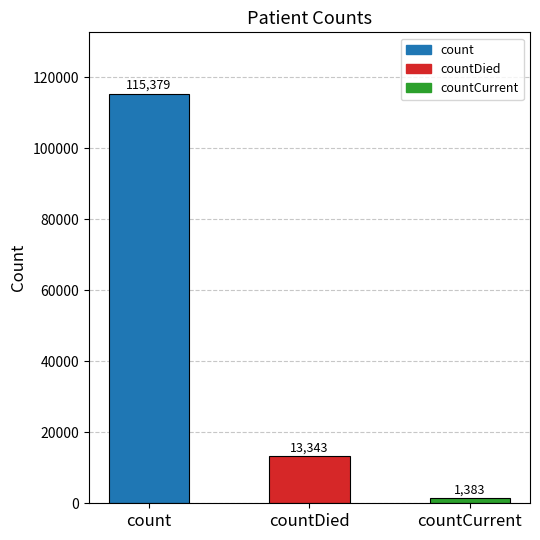

True or false: the data shows 13343 at countDied.

True